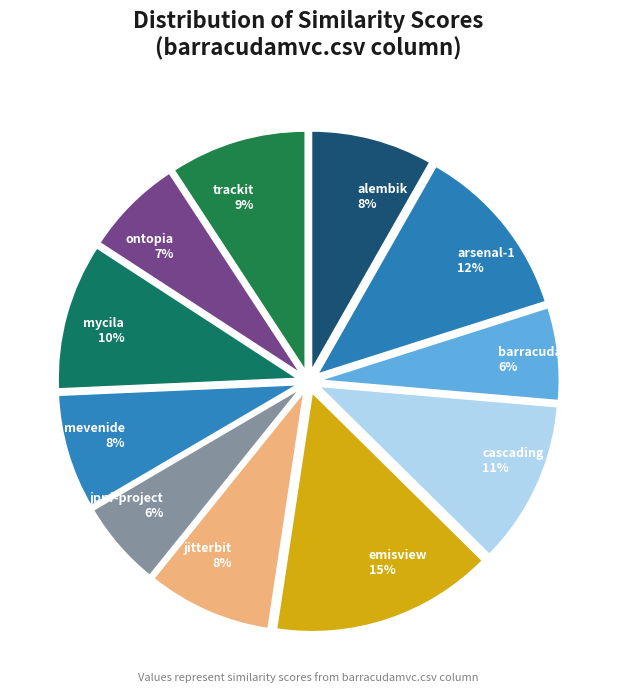

Which category has the biggest portion of the pie?

emisview 15%